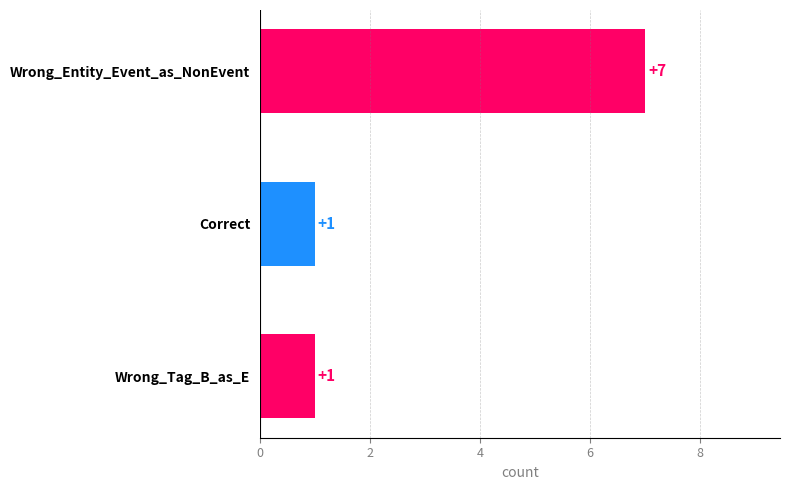

Reading top to bottom, what are all the values shown in this chart?

7	1	1